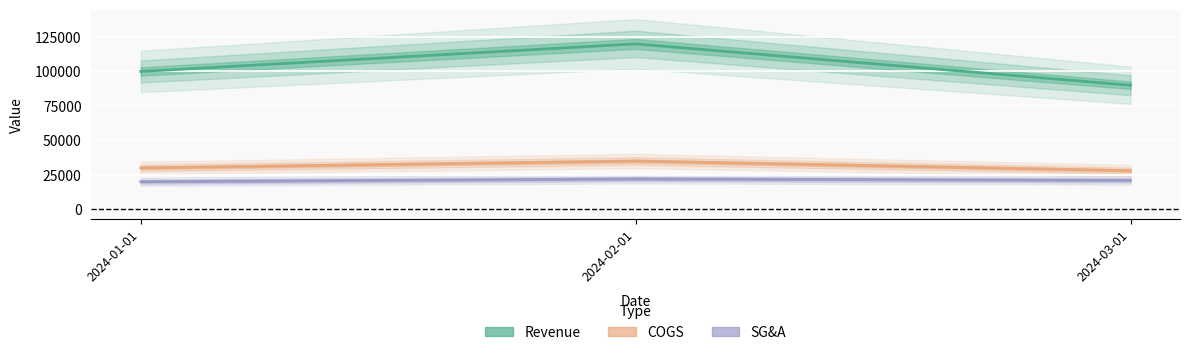

What is the minimum value for SG&A?

20000